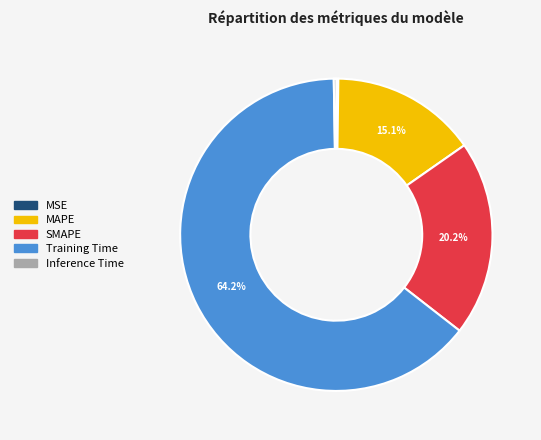

To the nearest percent, what portion does Training Time represent?

64%